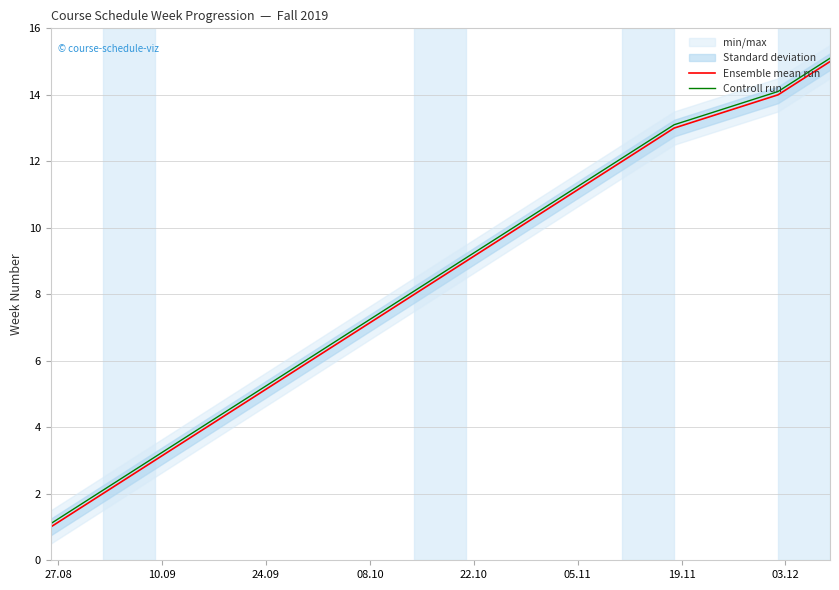

Rank the series by their maximum value, from lowest to highest.

Ensemble mean run, Controll run